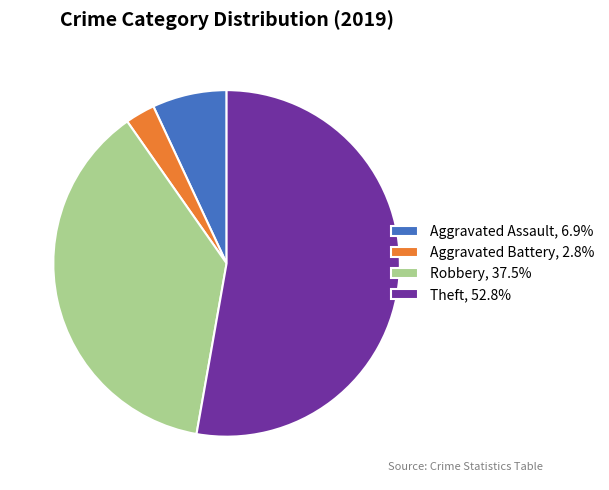

How many segments does this pie chart have?

4